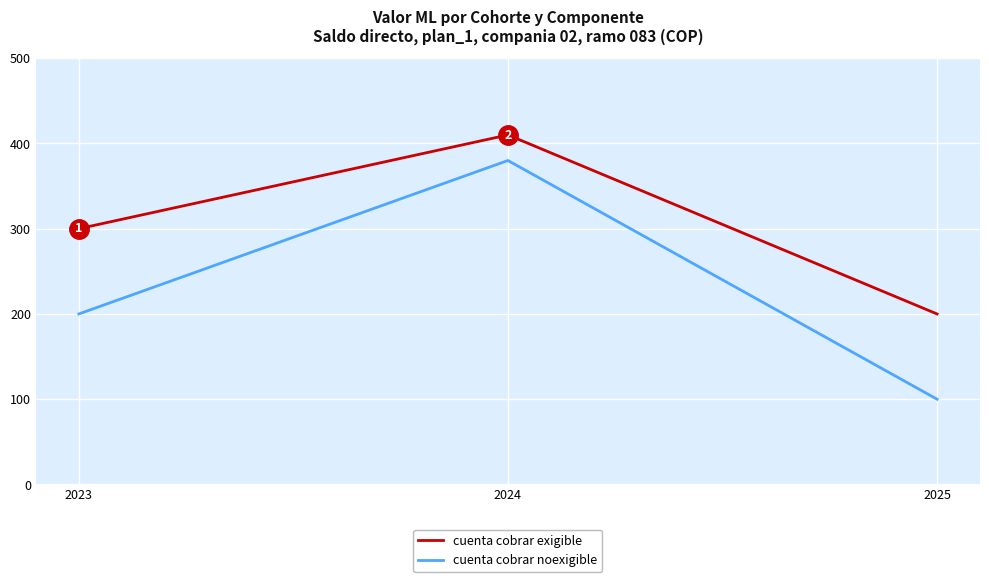

What is the spread (max minus min) of values at 2024?

30